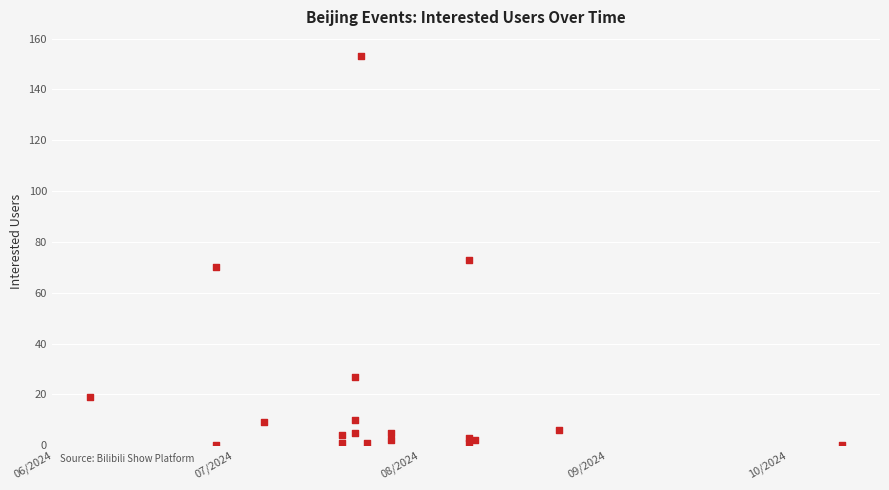

What Y value in the scatter plot is closest to 76?

73